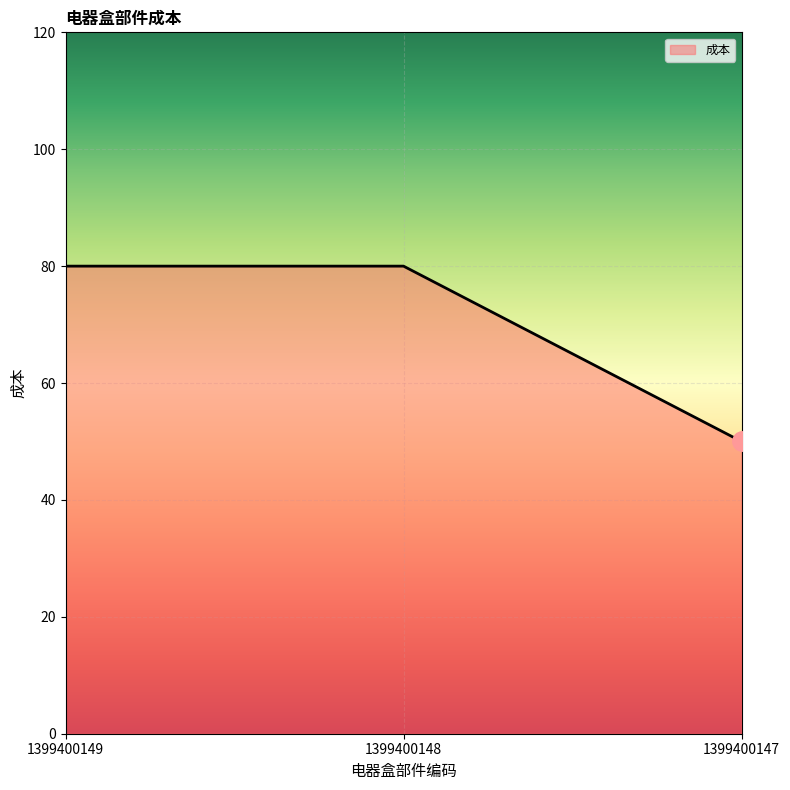

Is it true that the value at 1399400147 is 78?

False